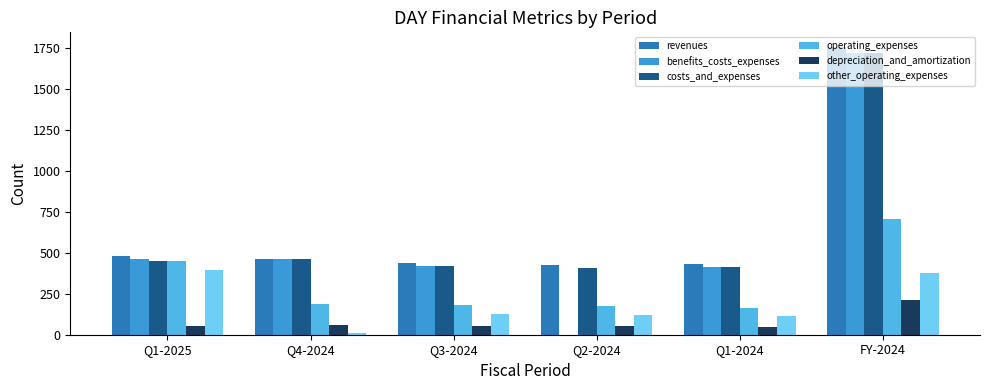

The costs_and_expenses series shows 413.1 at Q1-2024. True or false?

True